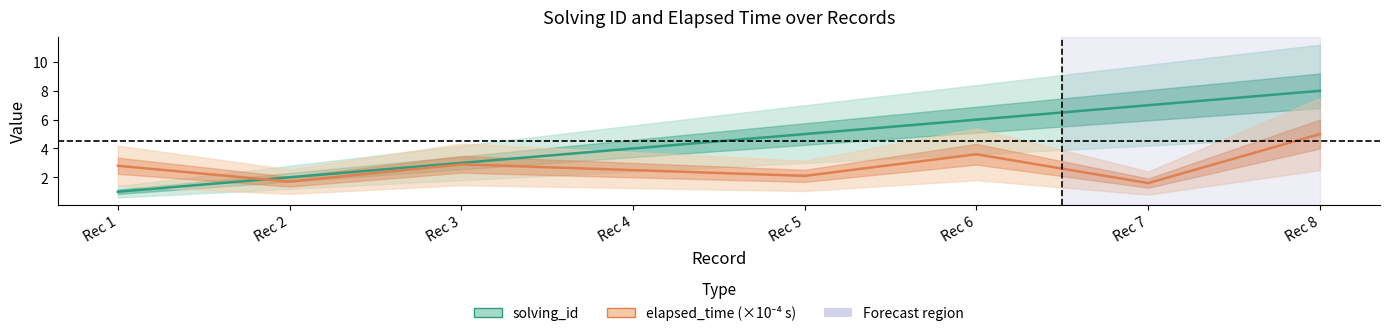

What is the difference between the solving_id values at Rec 4 and Rec 2?

2.0